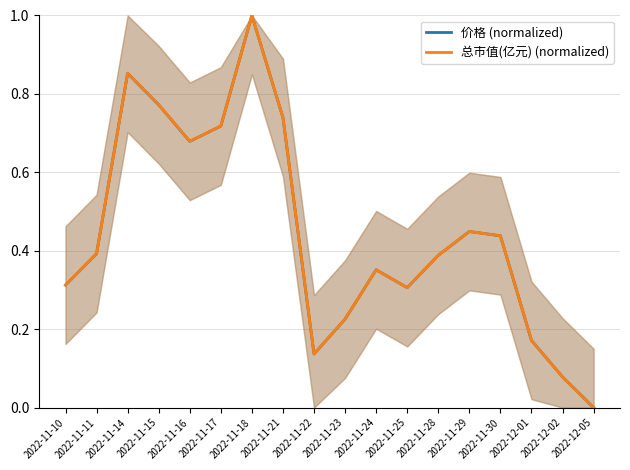

What is the label of the 18th point from the left?

2022-12-05